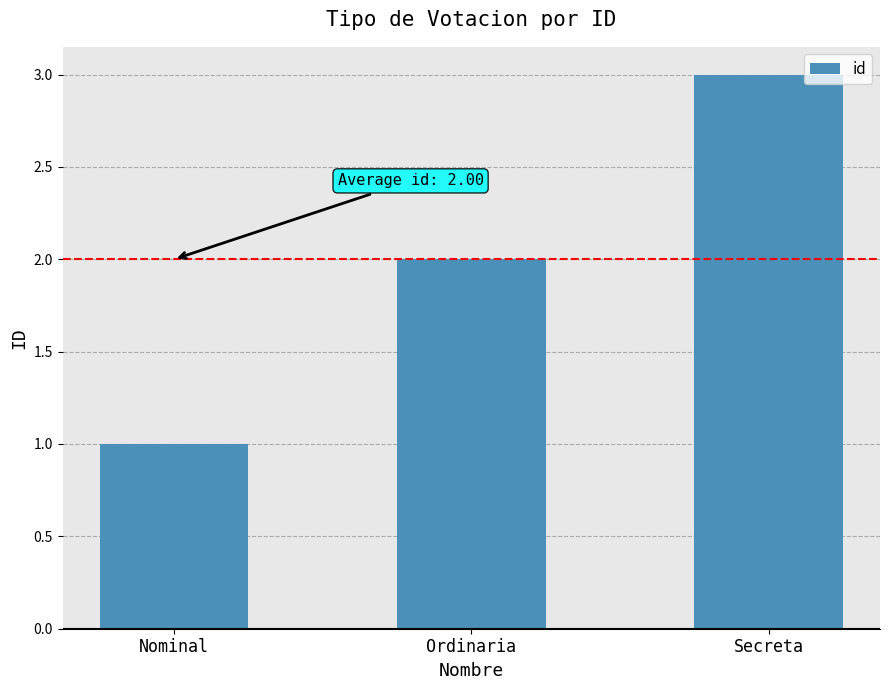

Reading left to right, transcribe all the data shown in this chart.

1	2	3